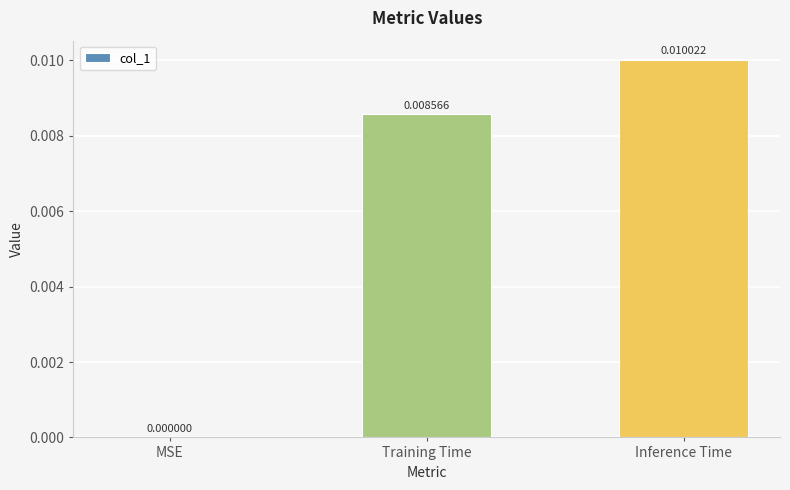

Where is the data nearest to the value 0?

MSE